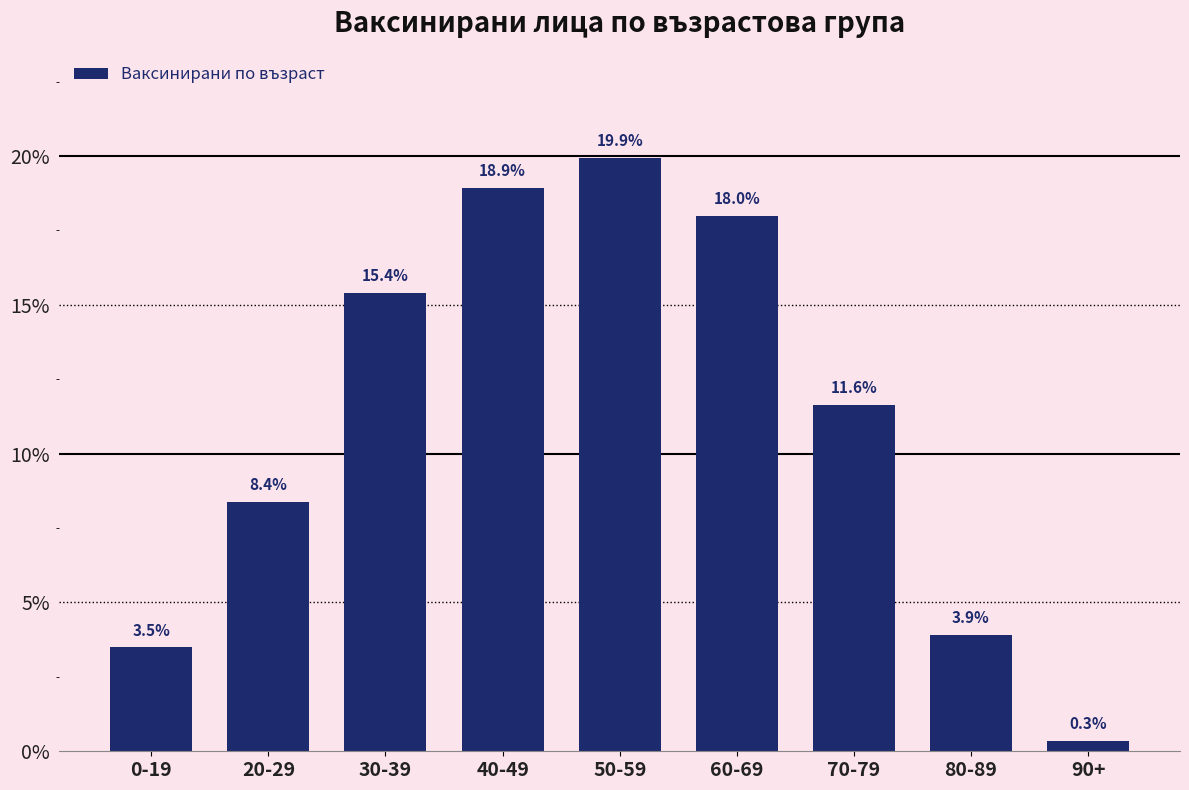

Reading left to right, what are all the values shown in this chart?

0-19=3.5	20-29=8.4	30-39=15.4	40-49=18.9	50-59=19.9	60-69=18.0	70-79=11.6	80-89=3.9	90+=0.3